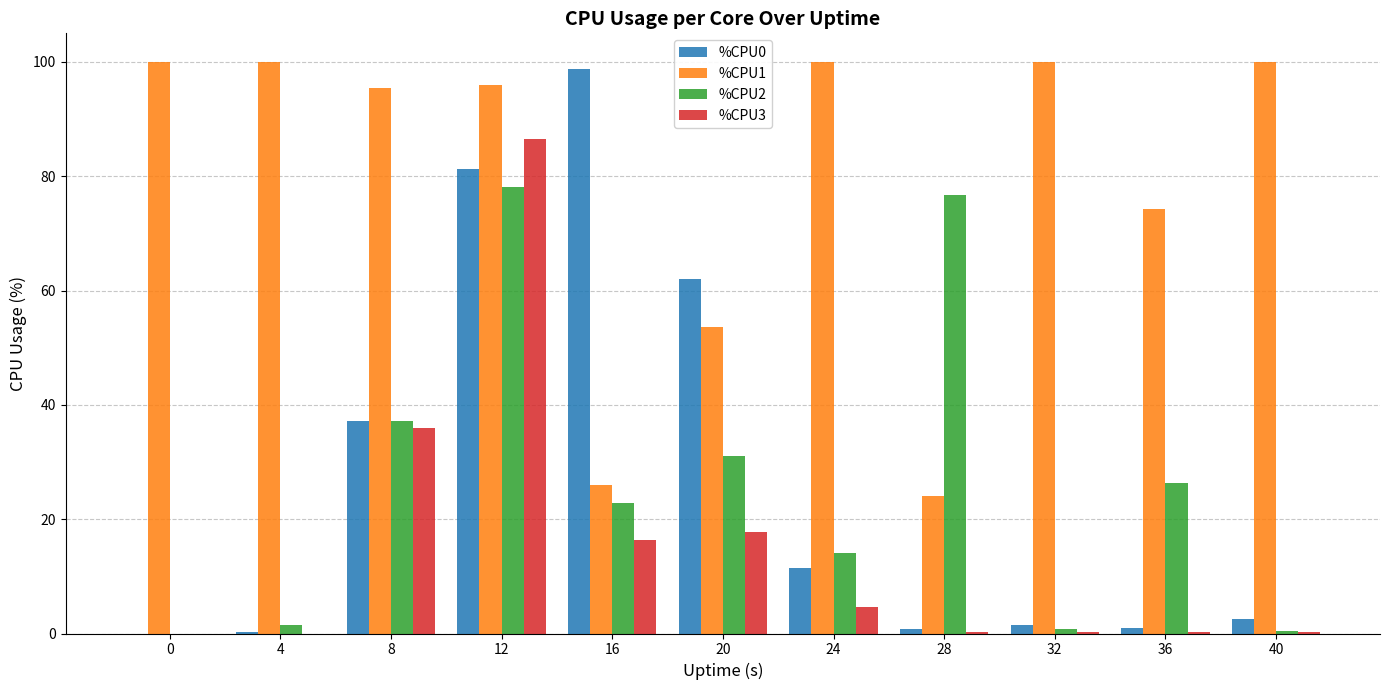

The %CPU1 series shows 139.2 at 40. True or false?

False